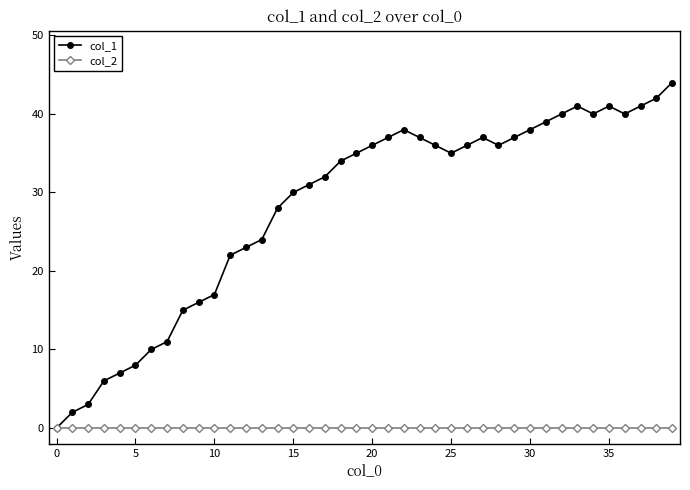

What is the maximum value shown in the chart?

44